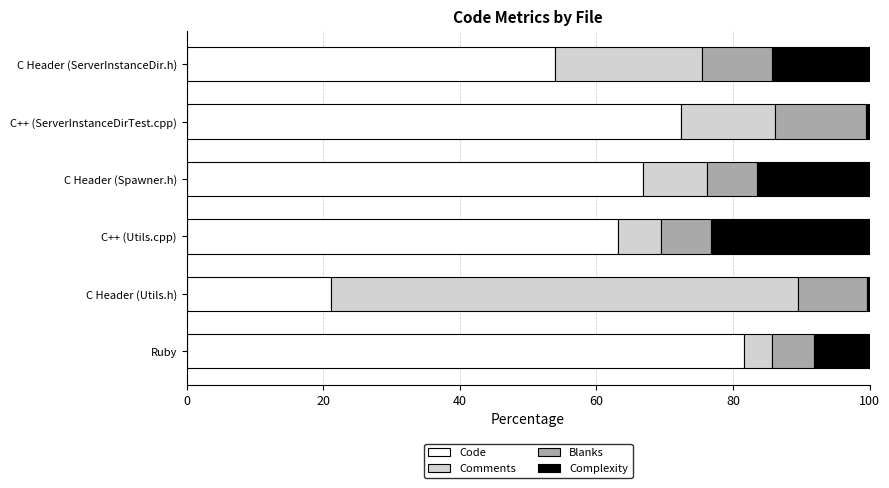

How many series are shown in this chart?

4